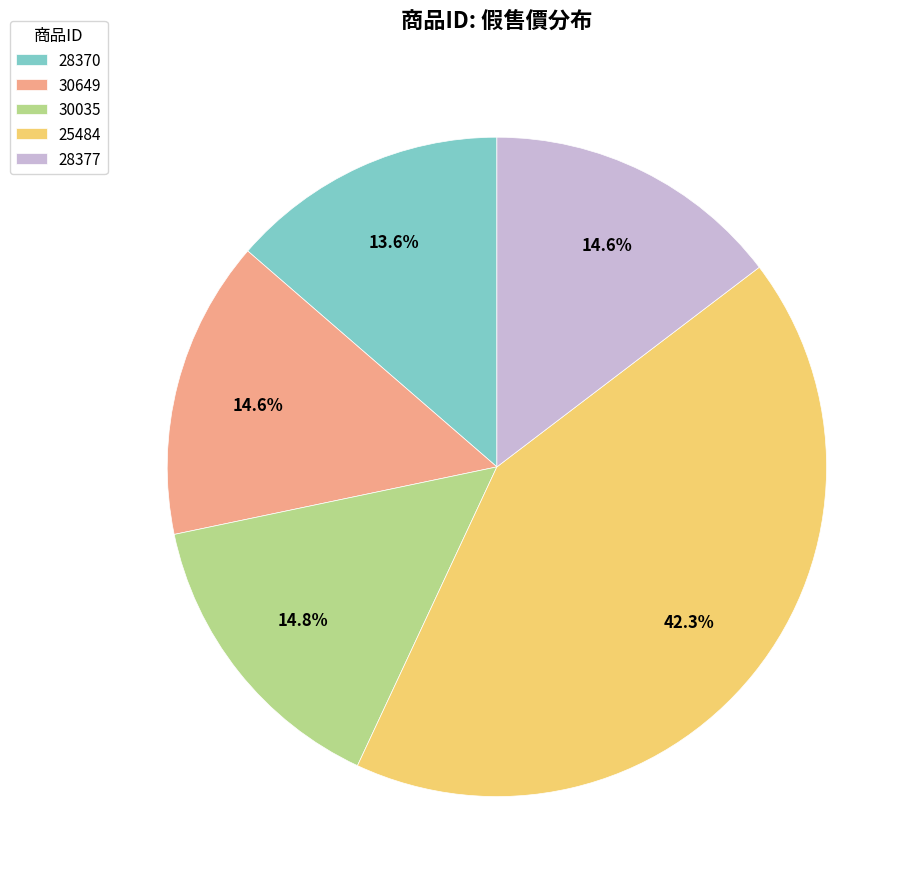

To the nearest percent, what is the combined percentage of 30649 and 25484?

57%